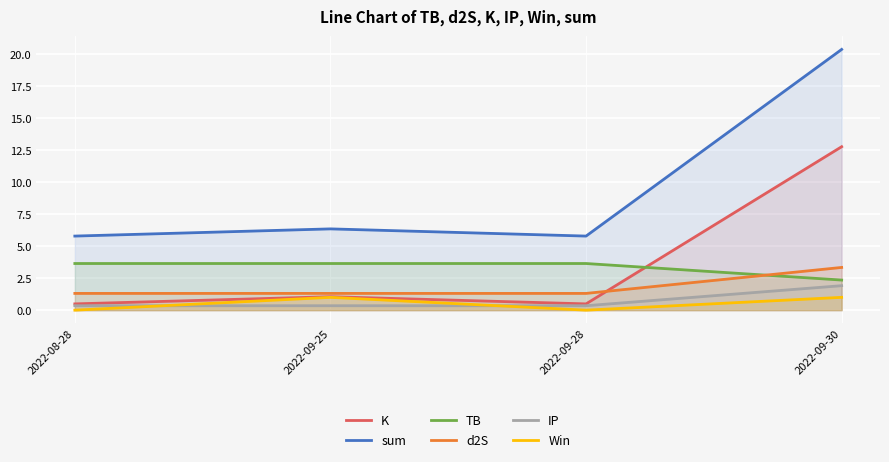

How many interior local valleys does the Win series have?

1